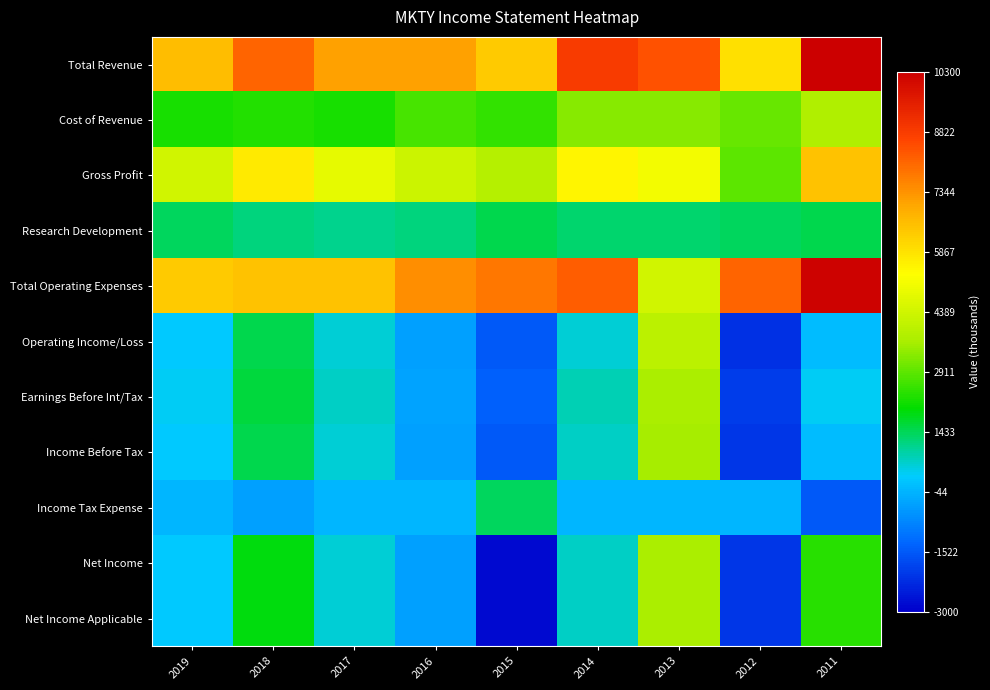

At which category is the sum across all series the highest?

2013